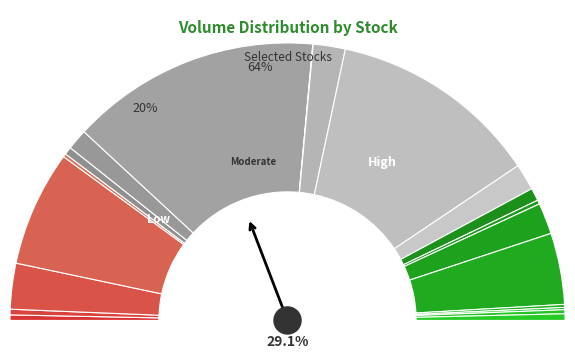

True or false: GARAN accounts for 21% of the total.

False